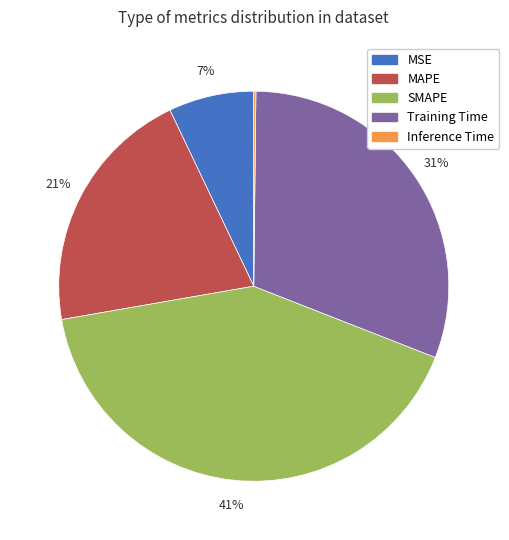

To the nearest percent, what is the difference between the largest and smallest slice percentages?

41%